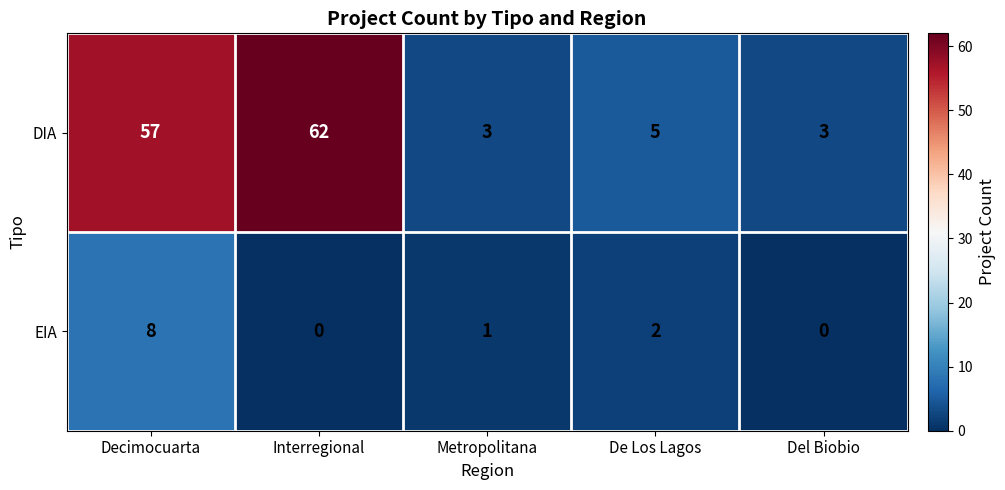

At which label does EIA first exceed 1?

Decimocuarta